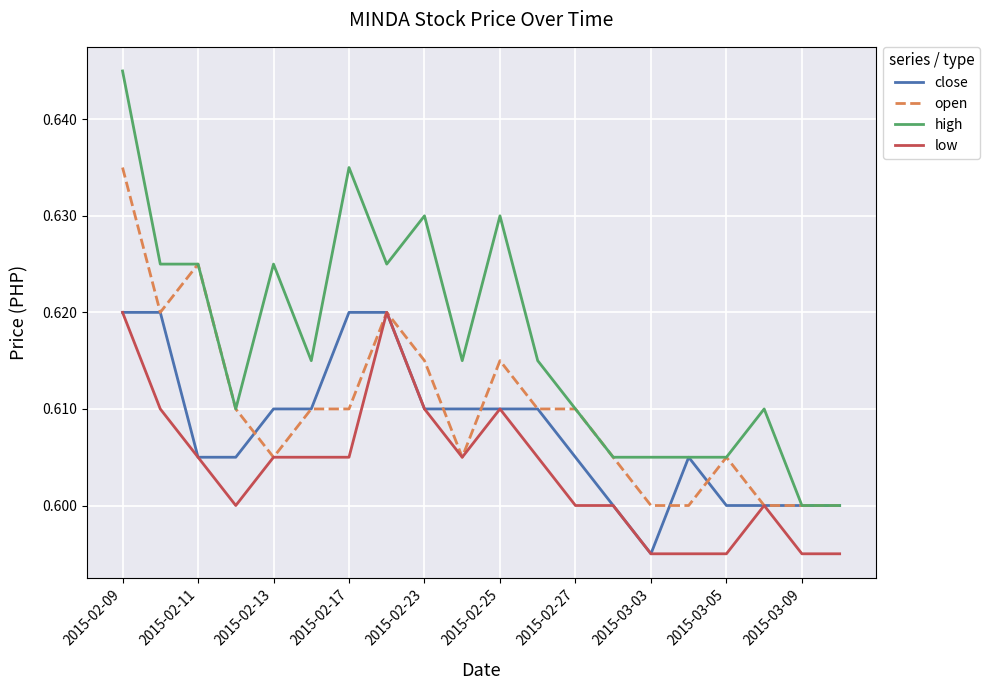

What are all the series names shown in the legend?

close, open, high, low